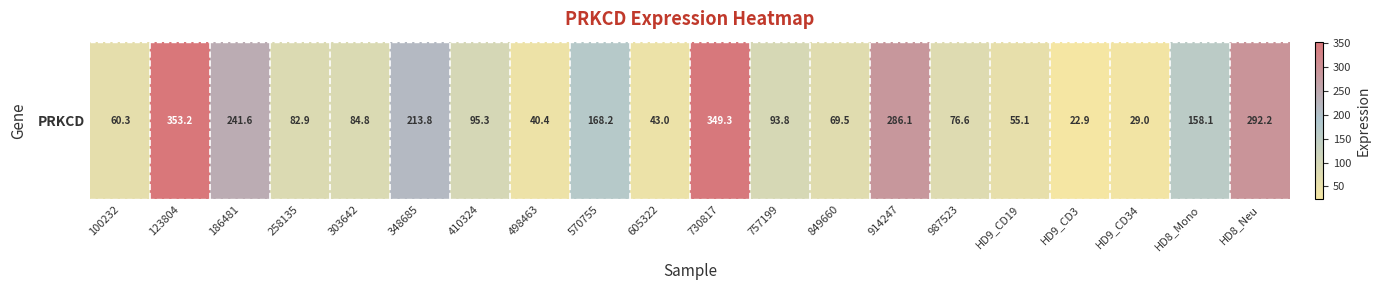

Reading left to right, list all the values displayed in this chart.

60.3	353.2	241.6	82.9	84.8	213.8	95.3	40.4	168.2	43.0	349.3	93.8	69.5	286.1	76.6	55.1	22.9	29.0	158.1	292.2